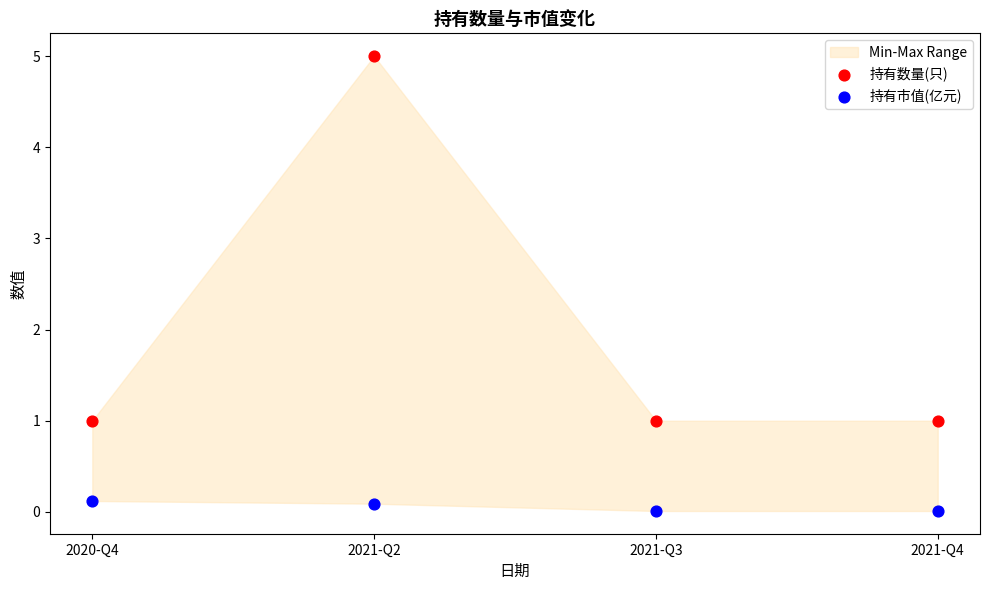

Across all data points, what is the range of Y values (max minus min)?

5.0